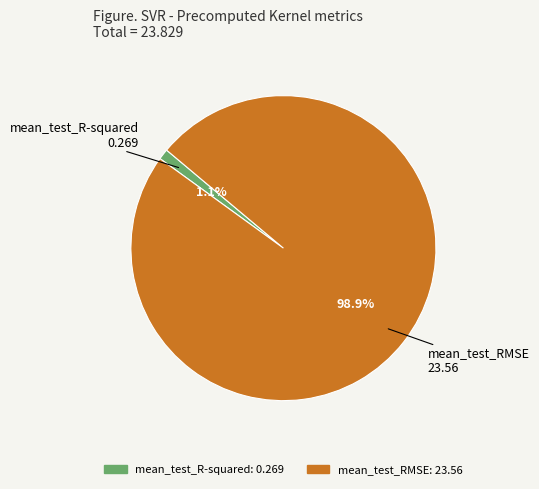

What percentage is the mean_test_RMSE slice, to the nearest percent?

99%